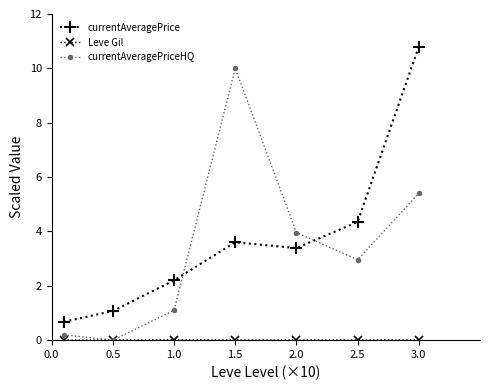

What is the highest value of the currentAveragePrice series?

10.8